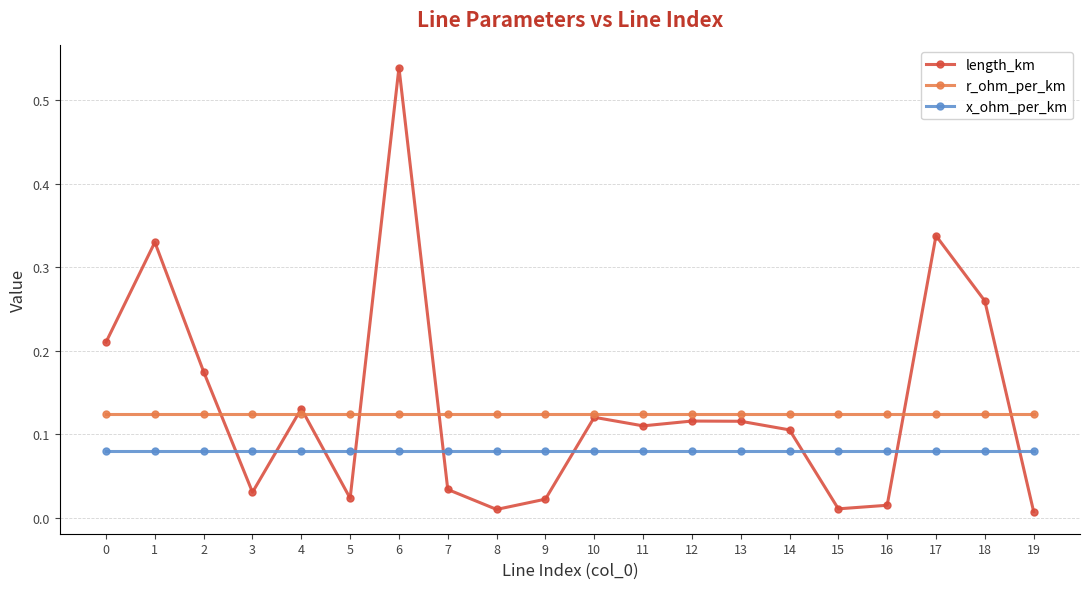

Rank the series by their maximum value, from lowest to highest.

x_ohm_per_km, r_ohm_per_km, length_km